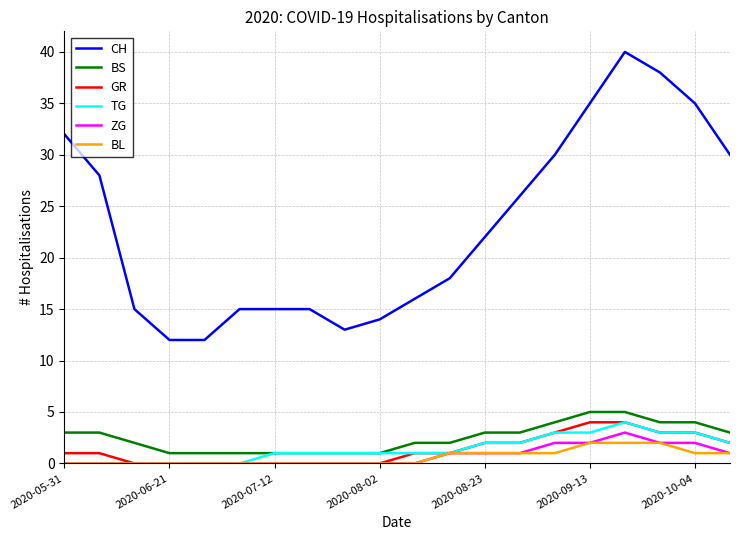

True or false: BL and BS cross at least once.

False